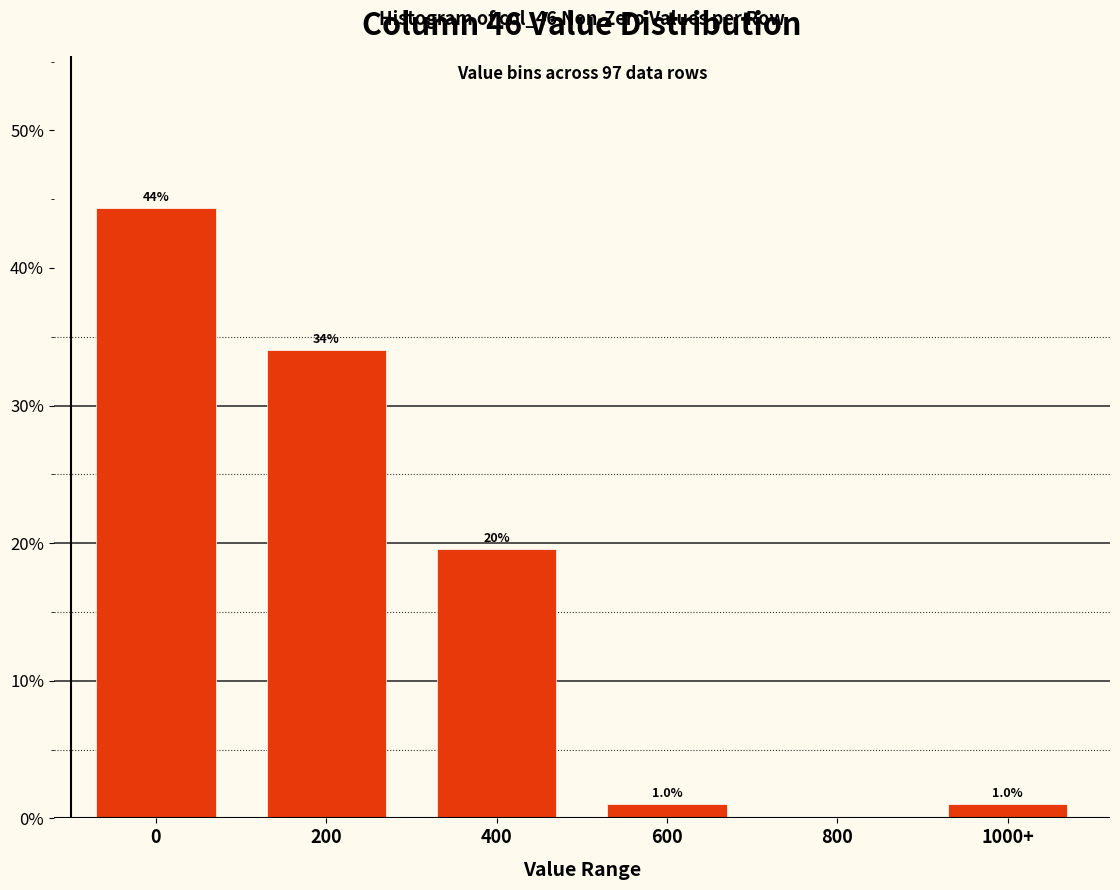

Reading left to right, list all the values displayed in this chart.

0=44.3	200=34.0	400=19.6	600=1.0	800=0.0	1000+=1.0